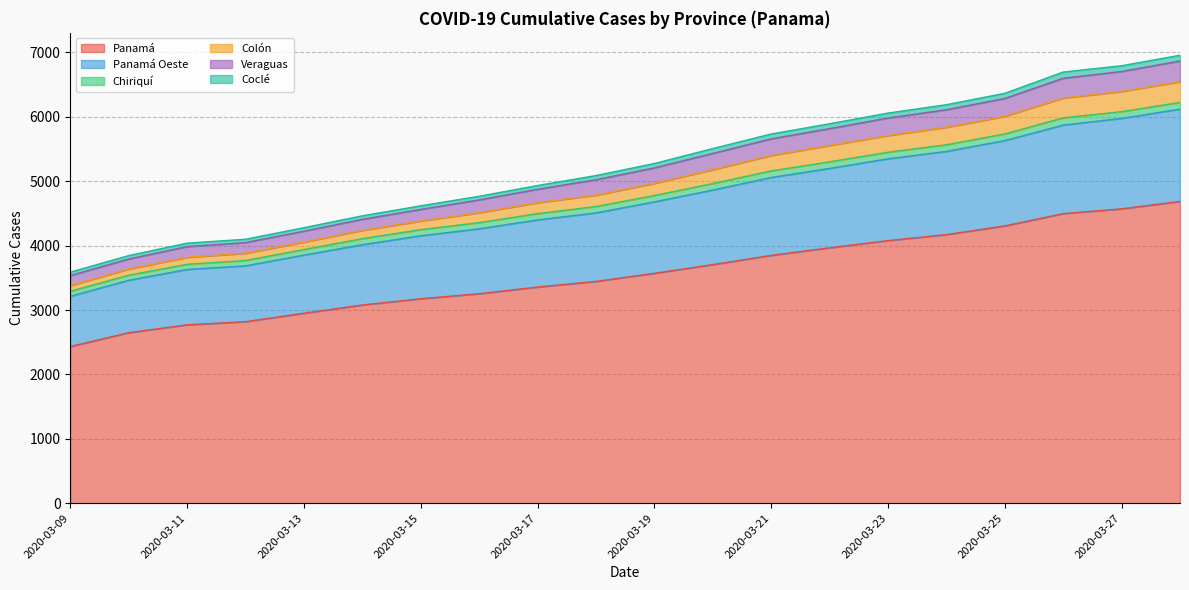

Between 2020-03-27 and 2020-03-21, which is larger?

2020-03-27